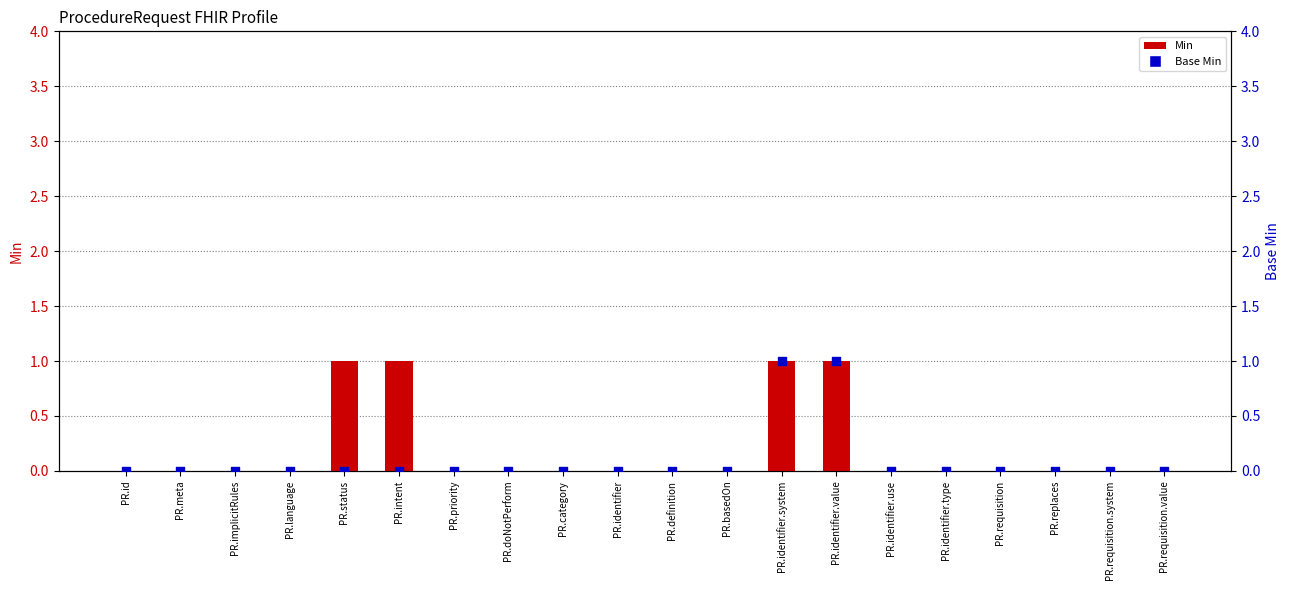

Which series reaches the maximum Y coordinate?

Min